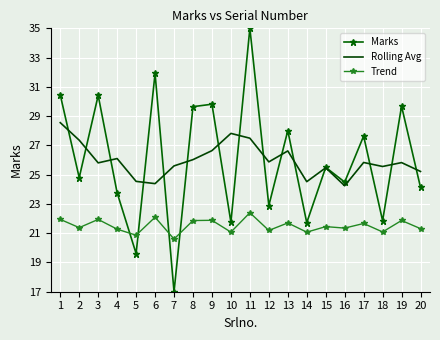

The value of Marks at 19 is 29.7. True or false?

True